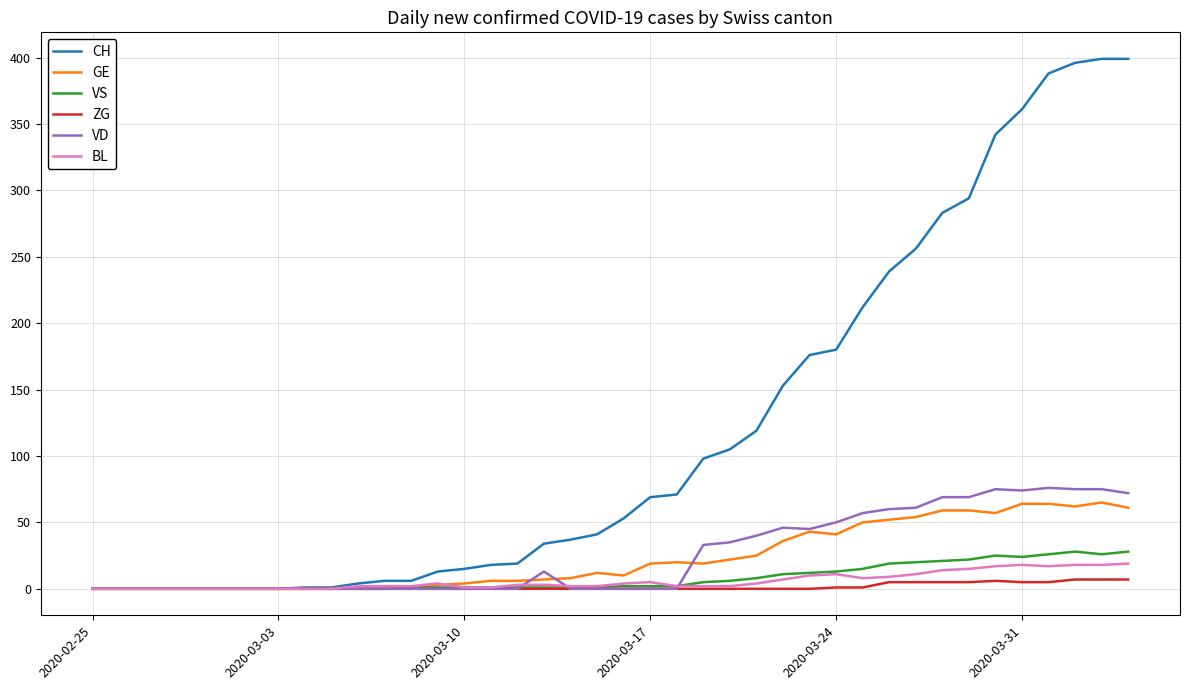

Which series has the largest range (max minus min)?

CH